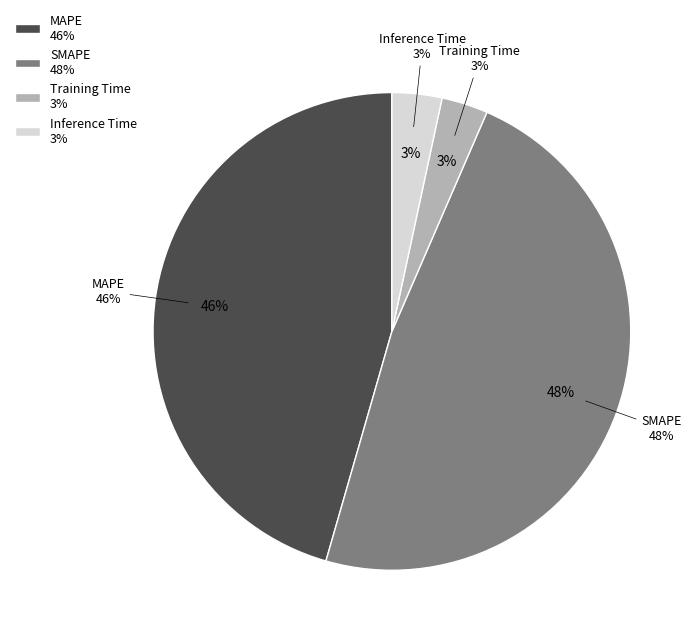

Does Training Time account for over 50% of the chart?

No